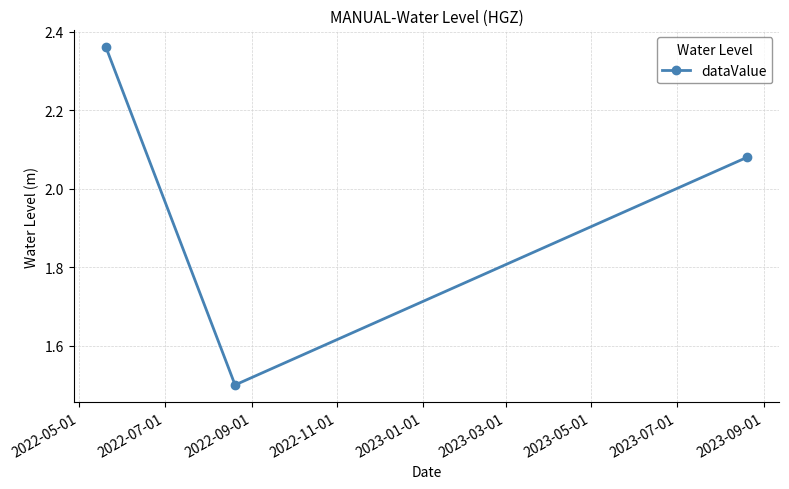

How many data points are less than 2?

1